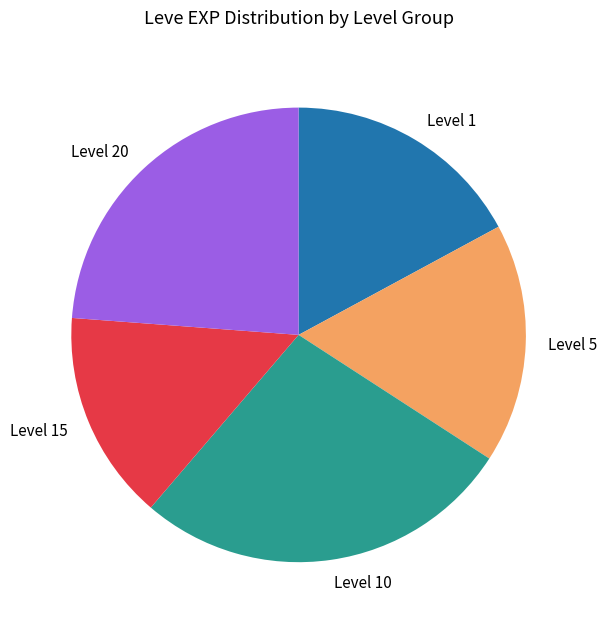

What is the largest slice in the pie chart?

Level 10